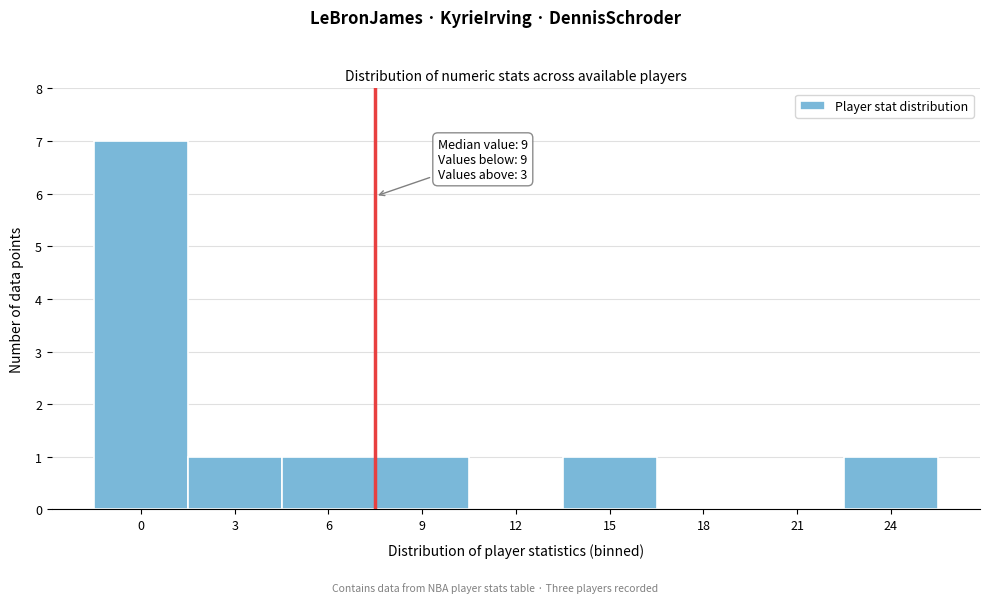

Reading right to left, what are all the values shown in this chart?

24=1	21=0	18=0	15=1	12=0	9=1	6=1	3=1	0=7